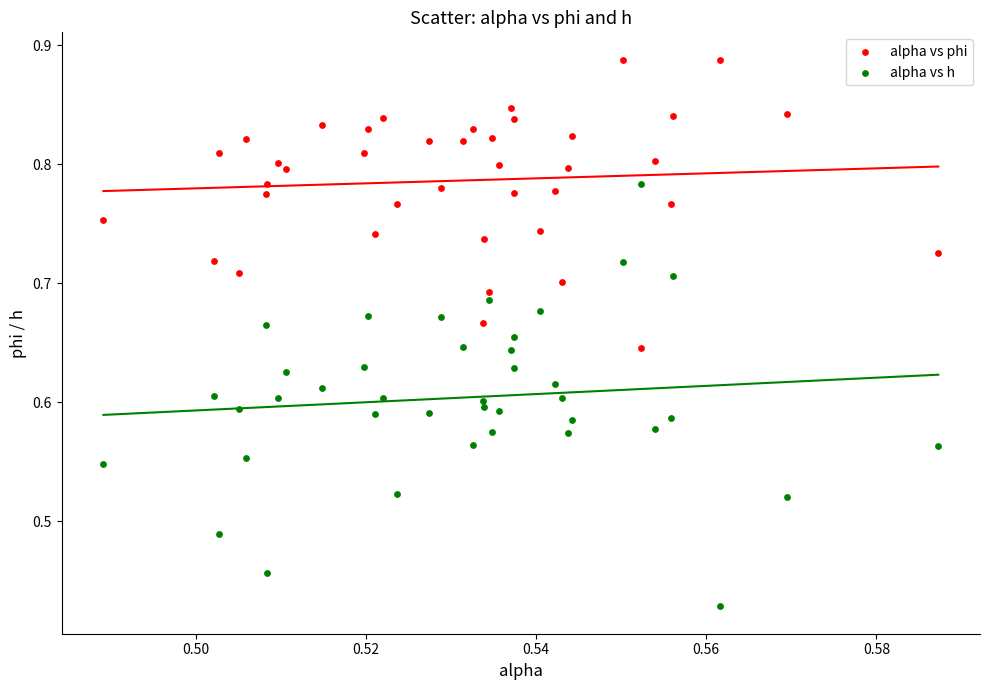

Which series reaches the minimum Y coordinate?

alpha vs h